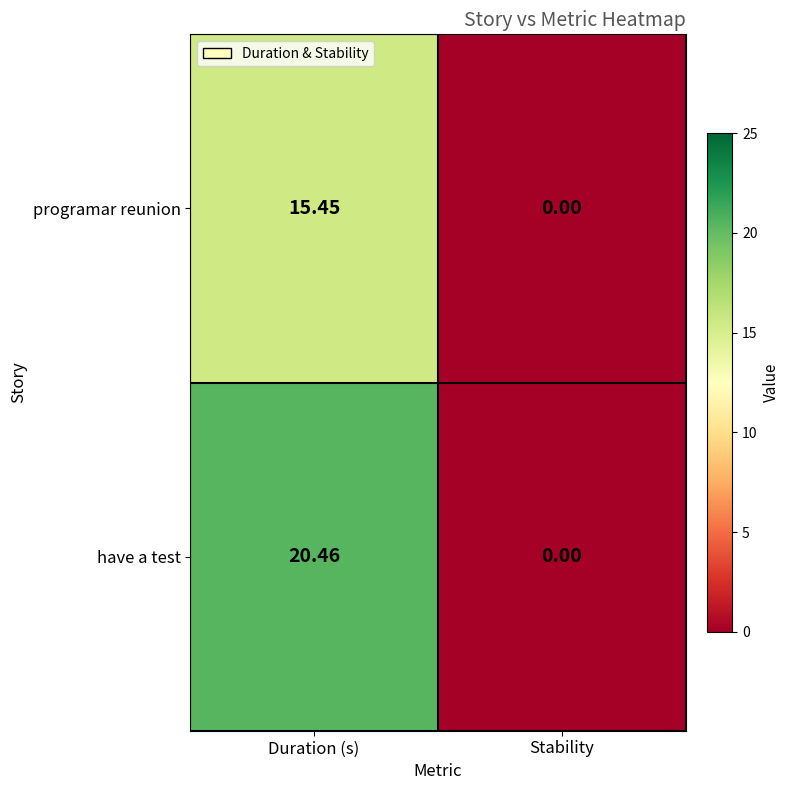

At which label does have a test first exceed 20?

Duration (s)